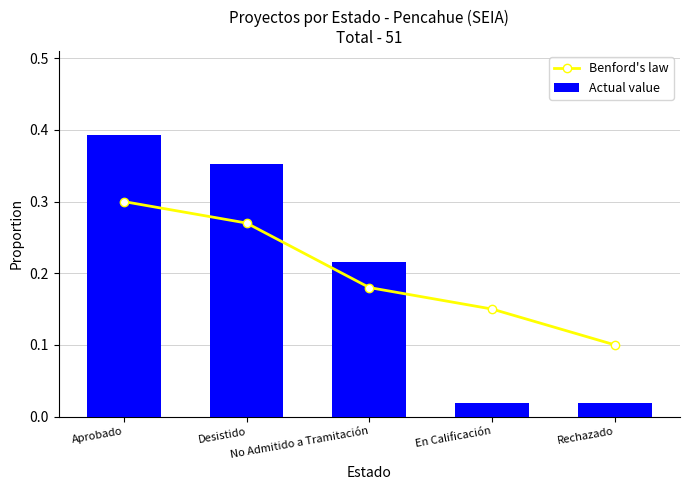

True or false: Benford's law has a value of 0.1 at No Admitido a Tramitación.

False